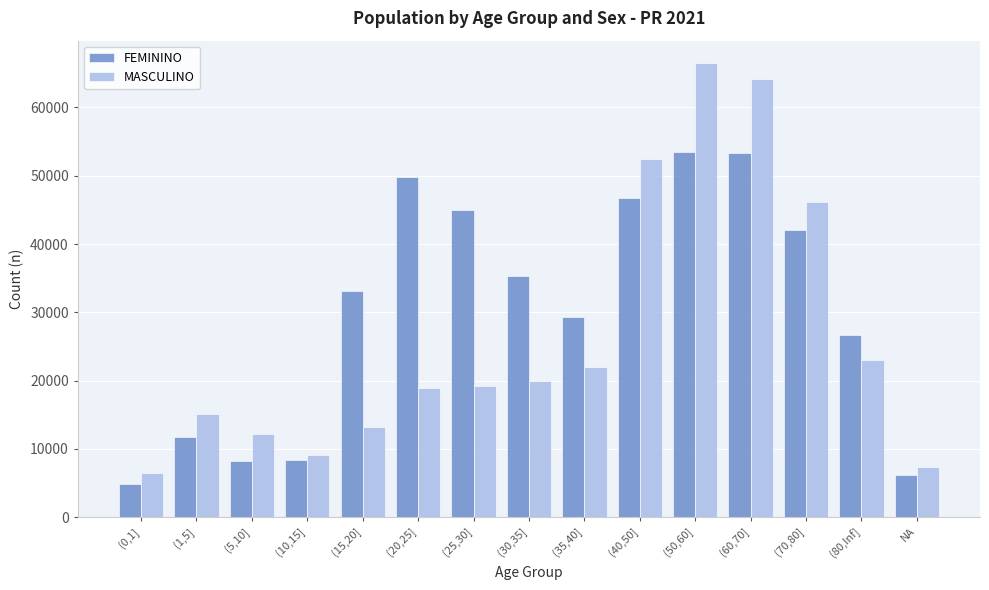

How many groups of bars are there?

15